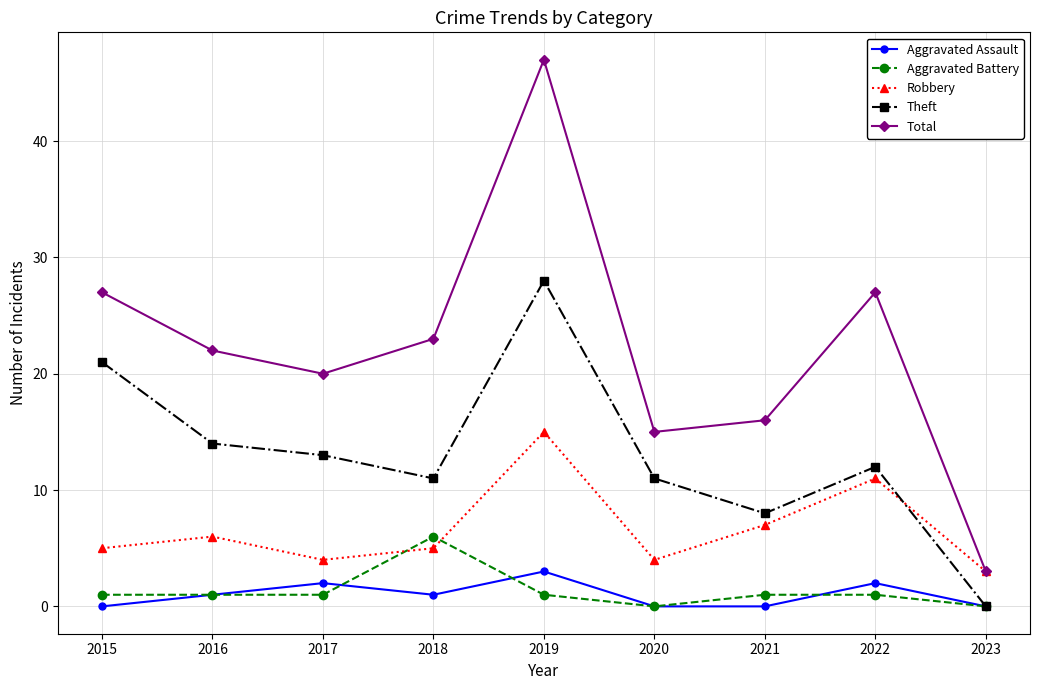

What are all the series names shown in the legend?

Aggravated Assault, Aggravated Battery, Robbery, Theft, Total